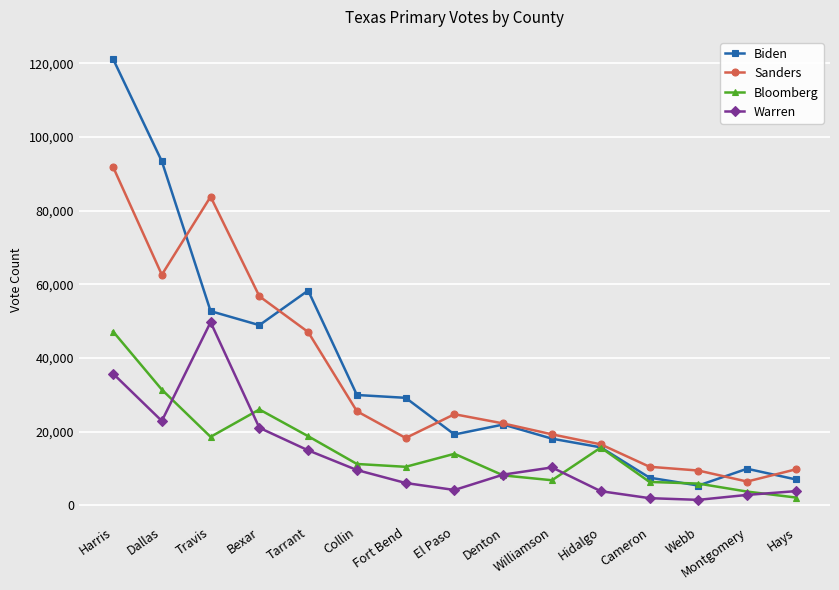

At which category does the chart reach its peak across all series?

Harris